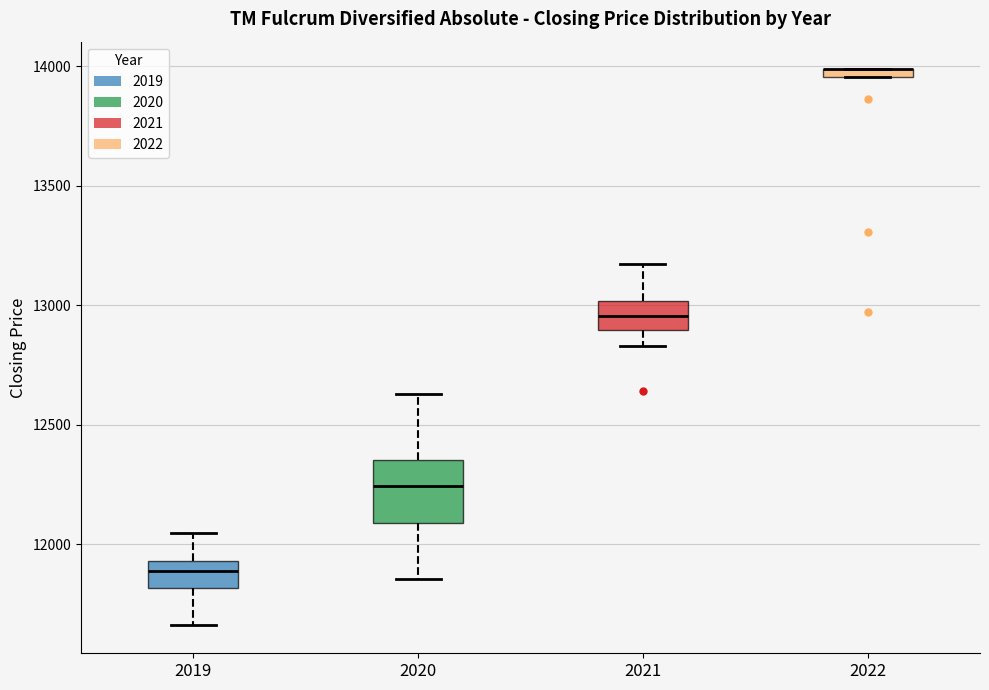

Where does the upper whisker of the box at x = 2021 end on the y-axis? The values are not printed on the chart, so give them approximately, as read against the axis.

13200